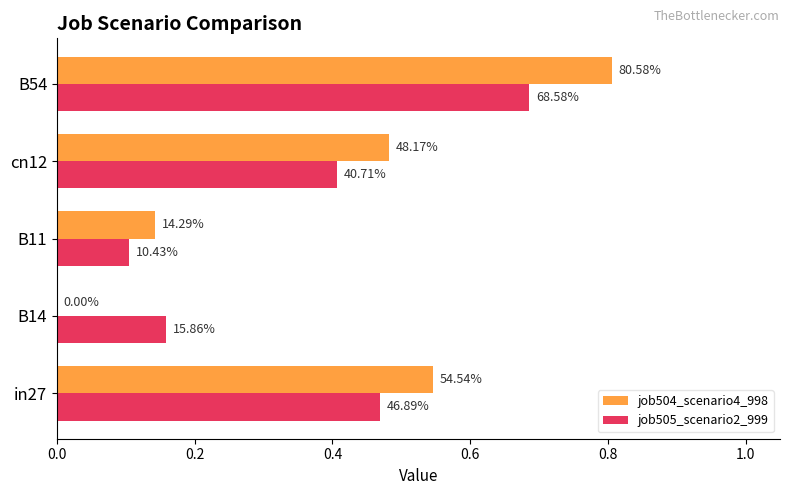

What are all the series names shown in the legend?

job504_scenario4_998, job505_scenario2_999